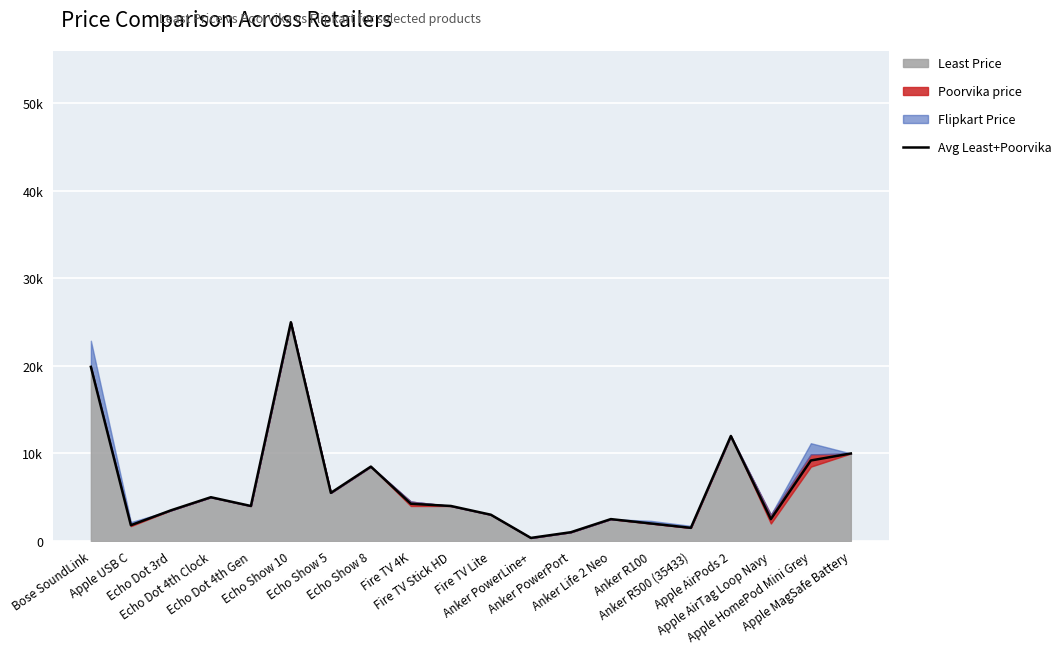

What is the label of the 5th point from the left?

Echo Dot 4th Gen